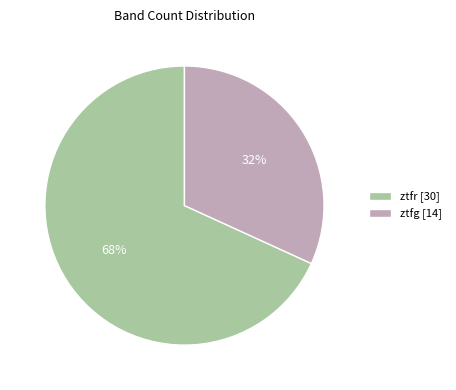

To the nearest percent, what is the average slice percentage?

50%